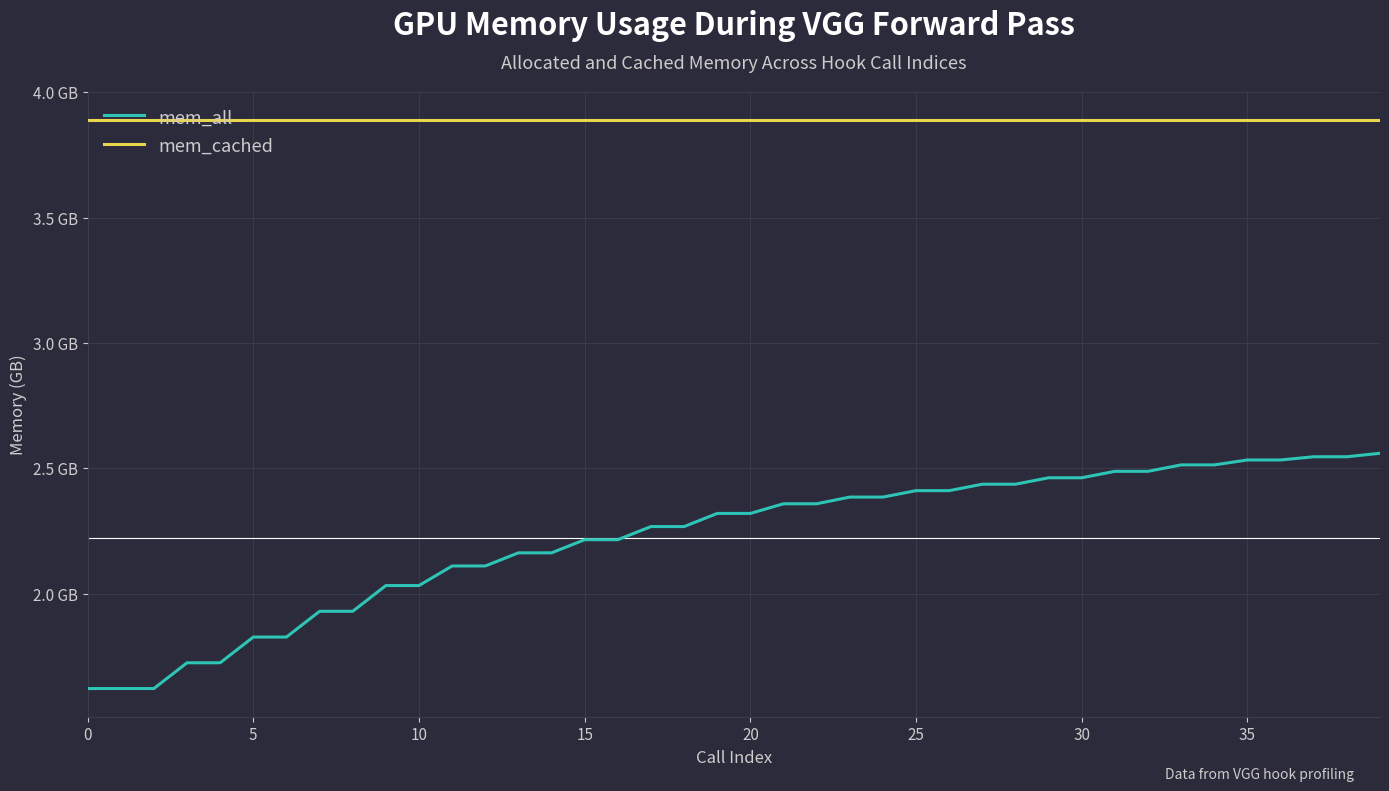

At which category is the sum across all series the highest?

39